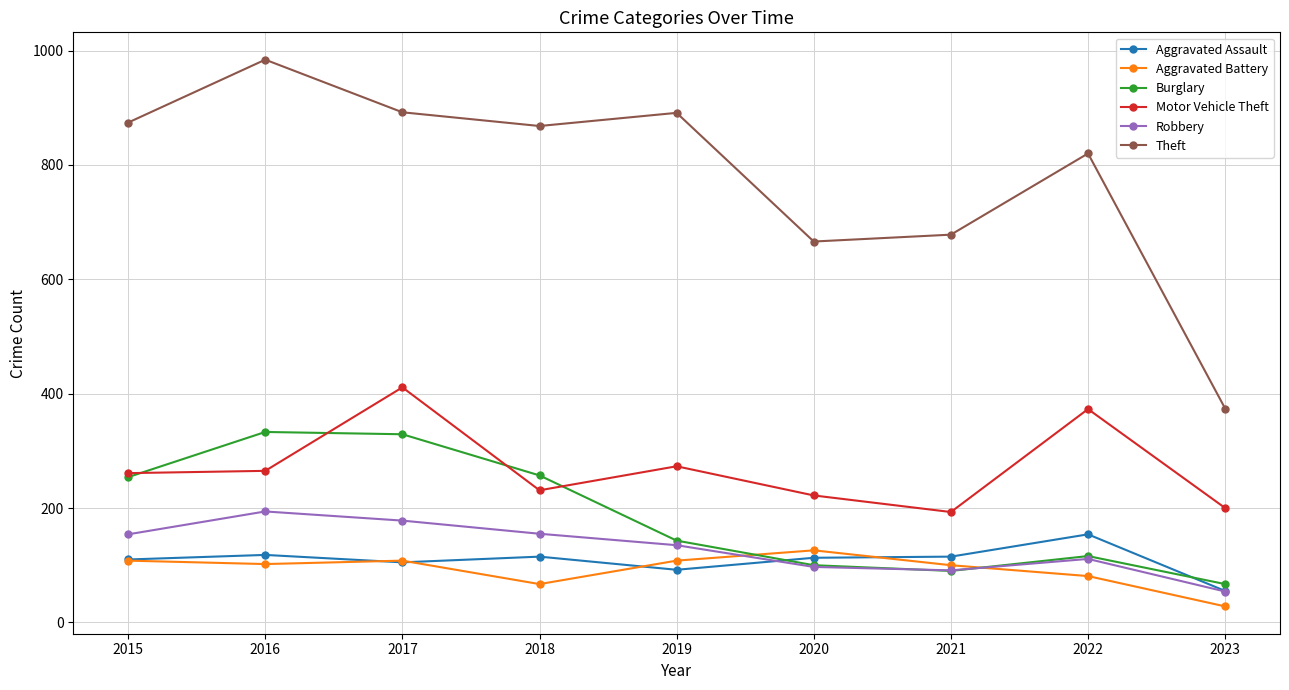

At how many categories does at least one series exceed 631?

8